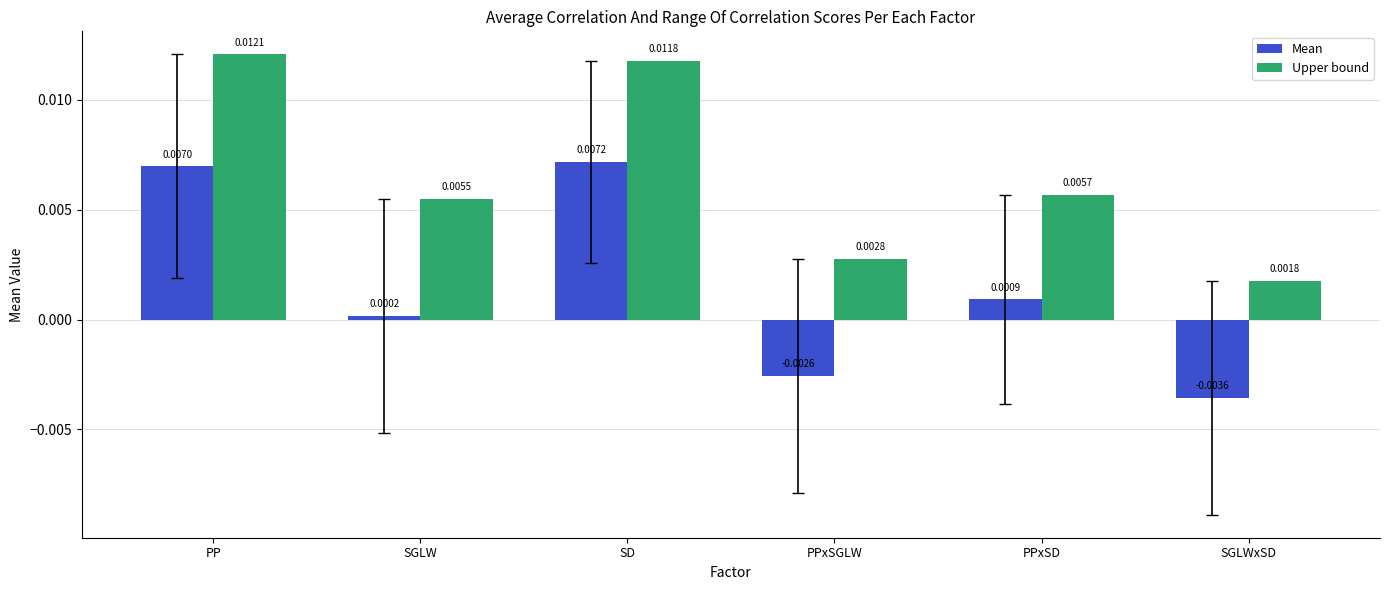

At how many categories does at least one series exceed 0?

6